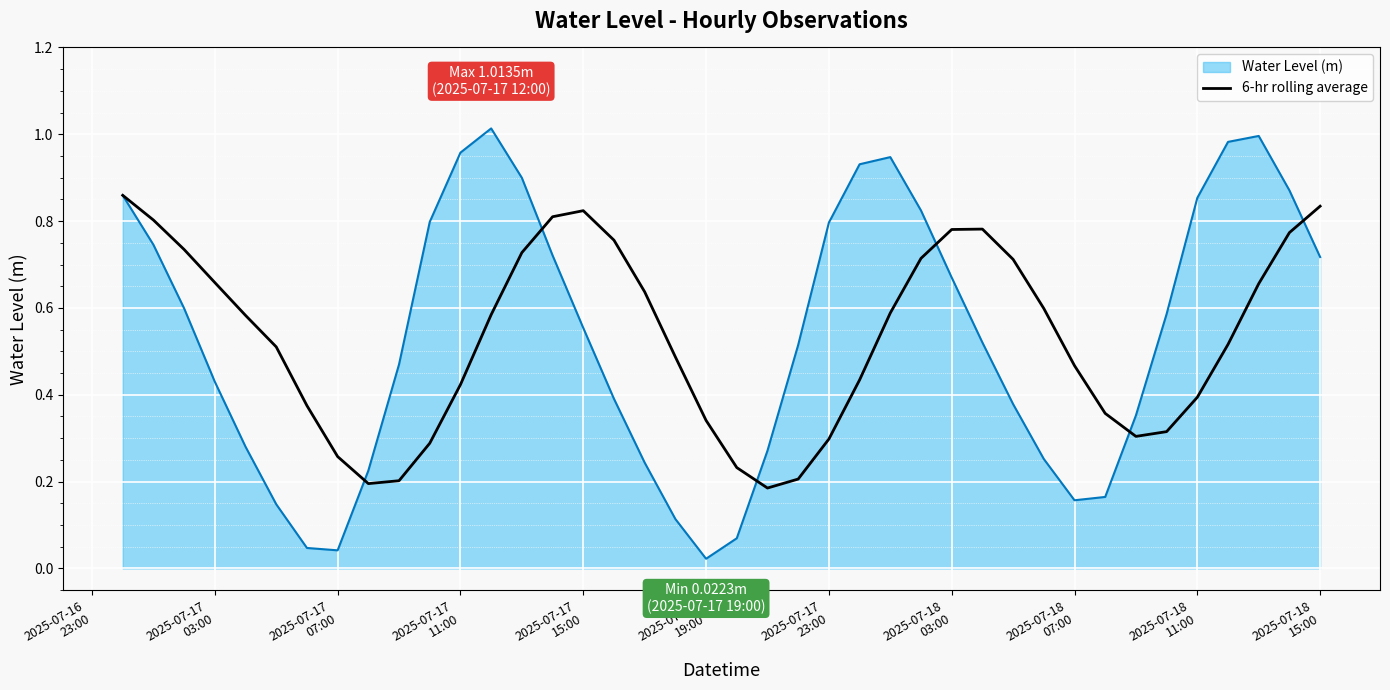

How many distinct data groups are displayed?

2